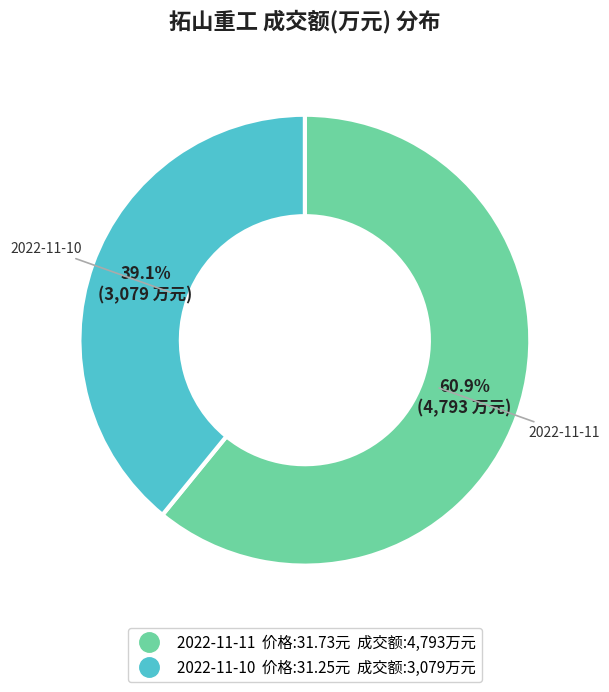

What percentage is the 2022-11-10 slice, to the nearest percent?

39%